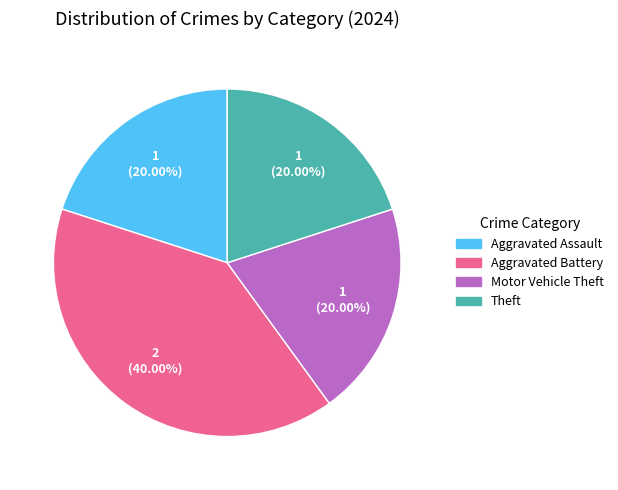

Does any single category account for the majority?

No